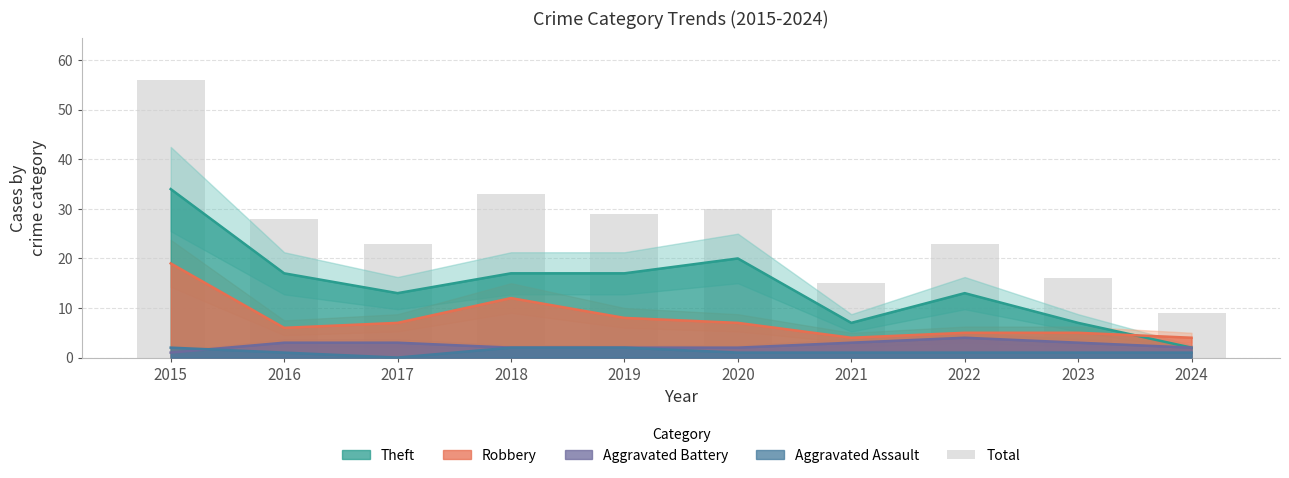

List the labels in order of value, largest first.

2015, 2018, 2020, 2019, 2016, 2017, 2022, 2023, 2021, 2024